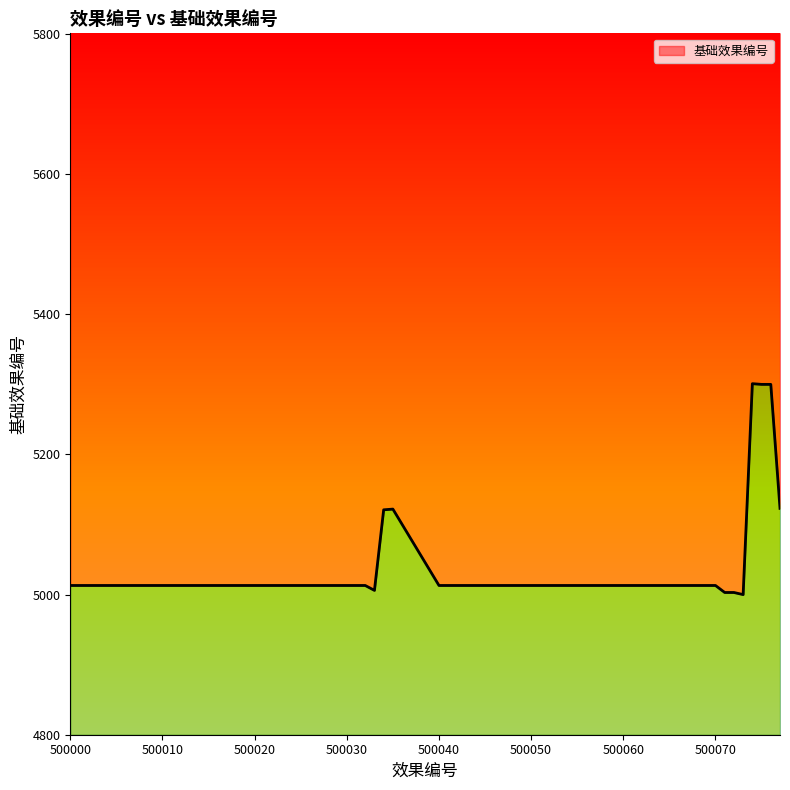

The value at 500072 is 5003. True or false?

True